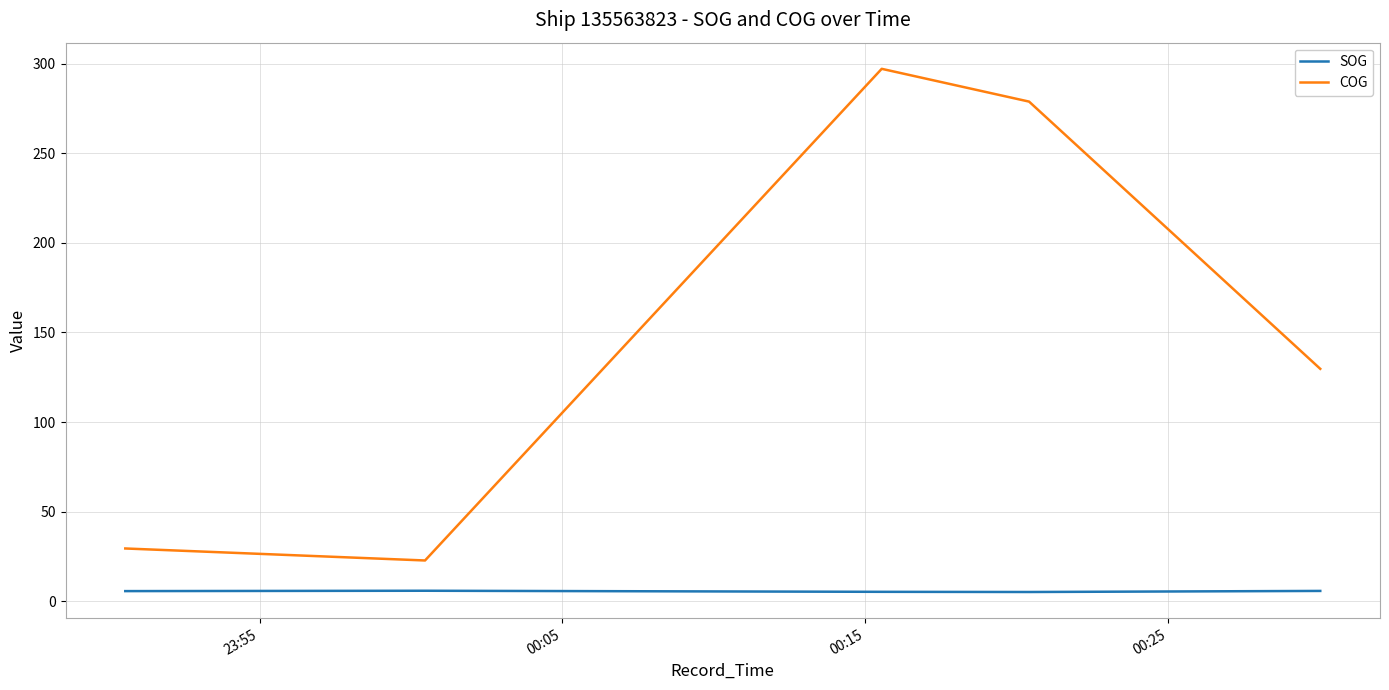

Which series has the largest range (max minus min)?

COG